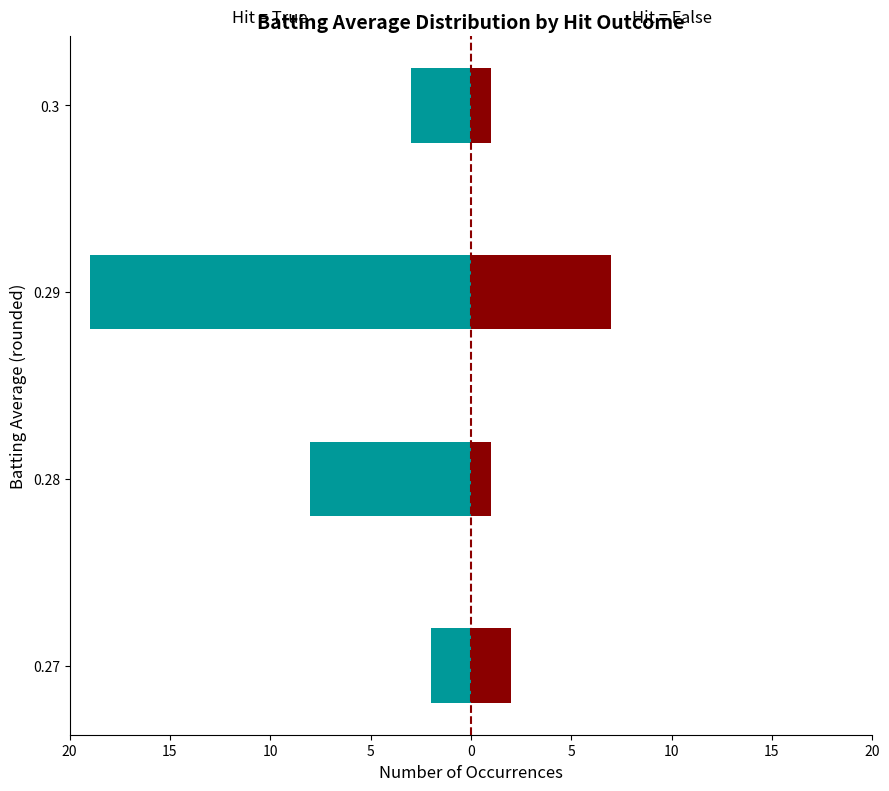

What is the value of the Hit (True) bar at the 1st from the left?

-2